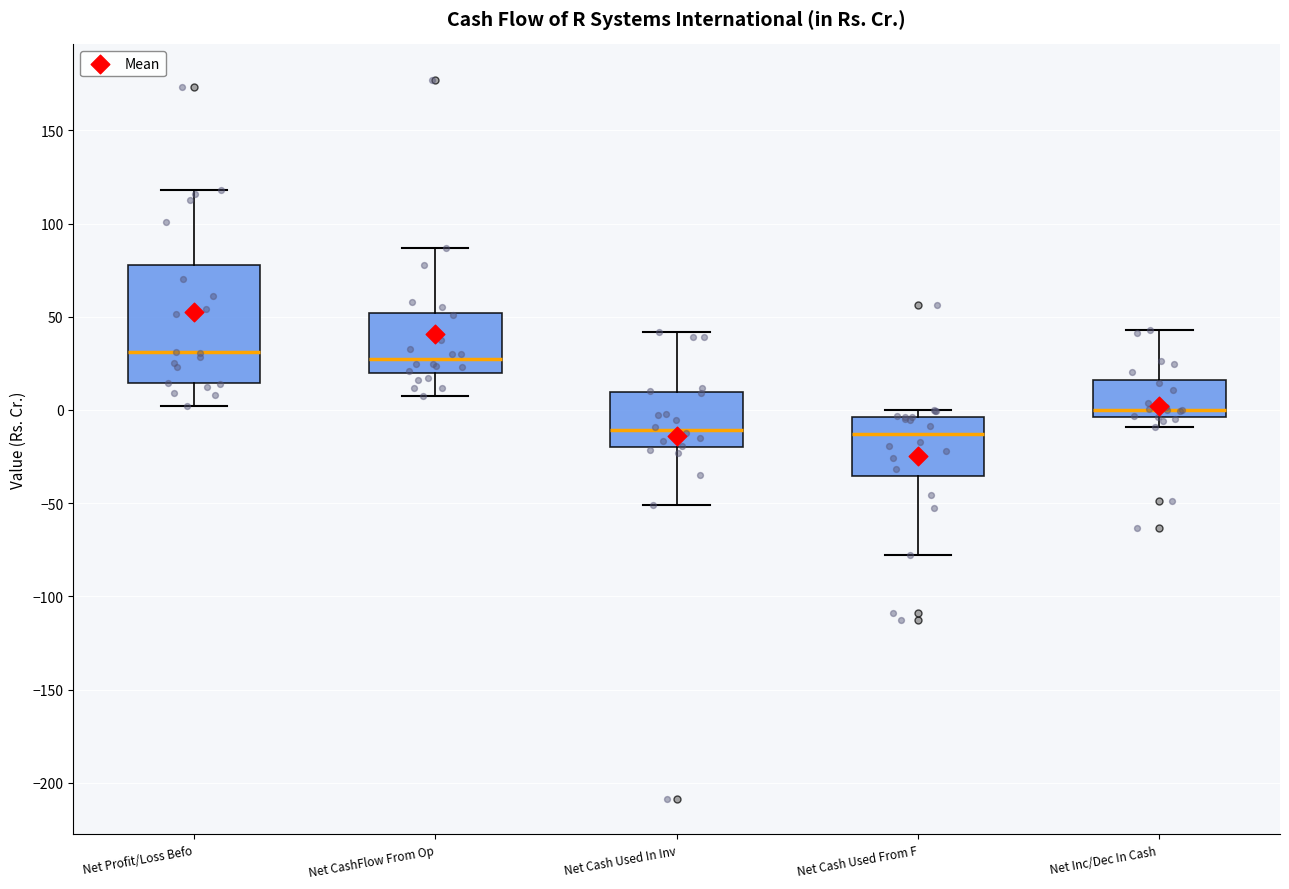

Reading left to right, read every box against the y-axis: the position of its median line, the range the box covers, and the ends of its whiskers. The values are not printed on the chart, so give them approximately, as read against the axis.

Net Profit/Loss Befo: median 30, box 15 to 80, whiskers 0 to 120
Net CashFlow From Op: median 25, box 20 to 50, whiskers 10 to 85
Net Cash Used In Inv: median -10, box -20 to 10, whiskers -50 to 40
Net Cash Used From F: median -15, box -35 to -5, whiskers -80 to 0
Net Inc/Dec In Cash: median 0, box -5 to 15, whiskers -10 to 45